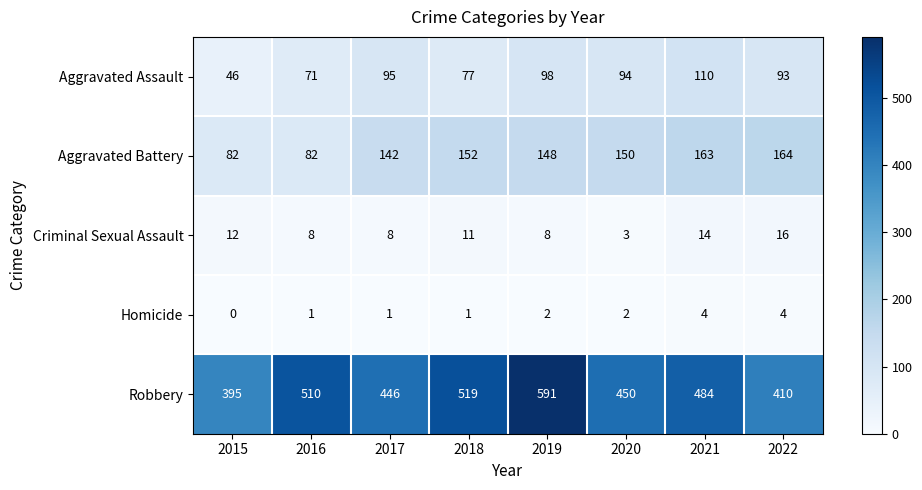

Rank the series at 2015 from highest to lowest value.

Robbery, Aggravated Battery, Aggravated Assault, Criminal Sexual Assault, Homicide